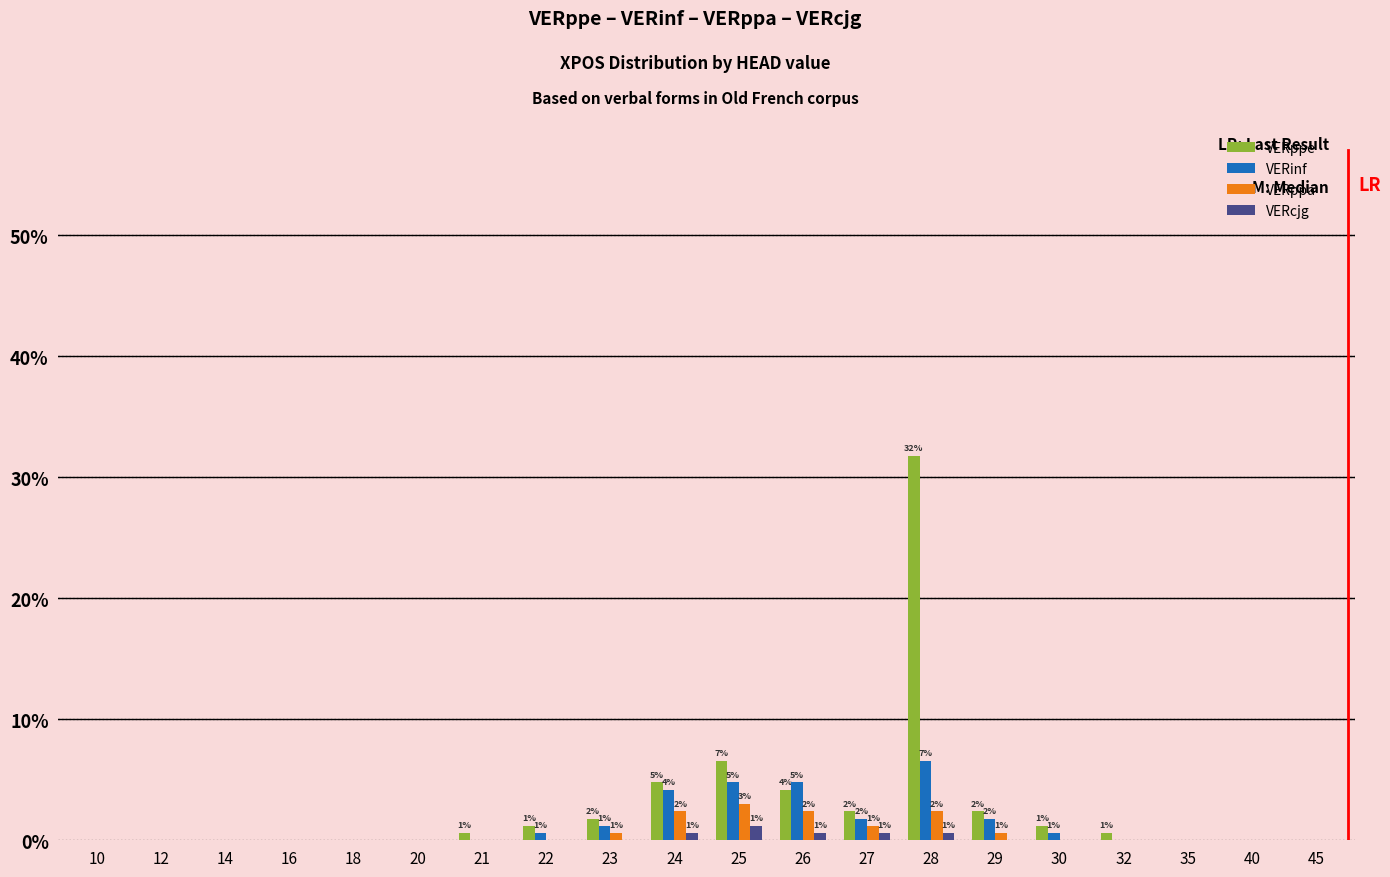

Are the bars horizontal?

No